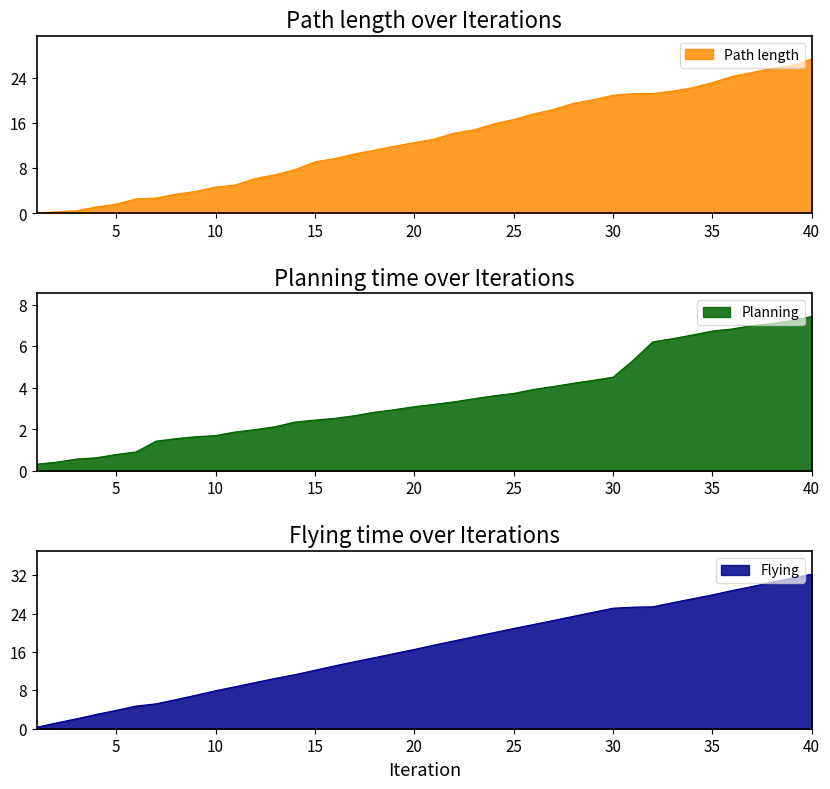

What is the highest value of the Planning series?

7.4